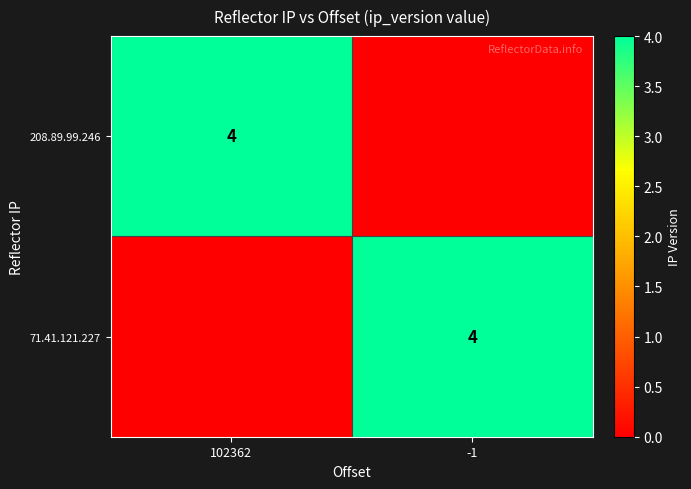

The value of 71.41.121.227 at -1 is 3. True or false?

False